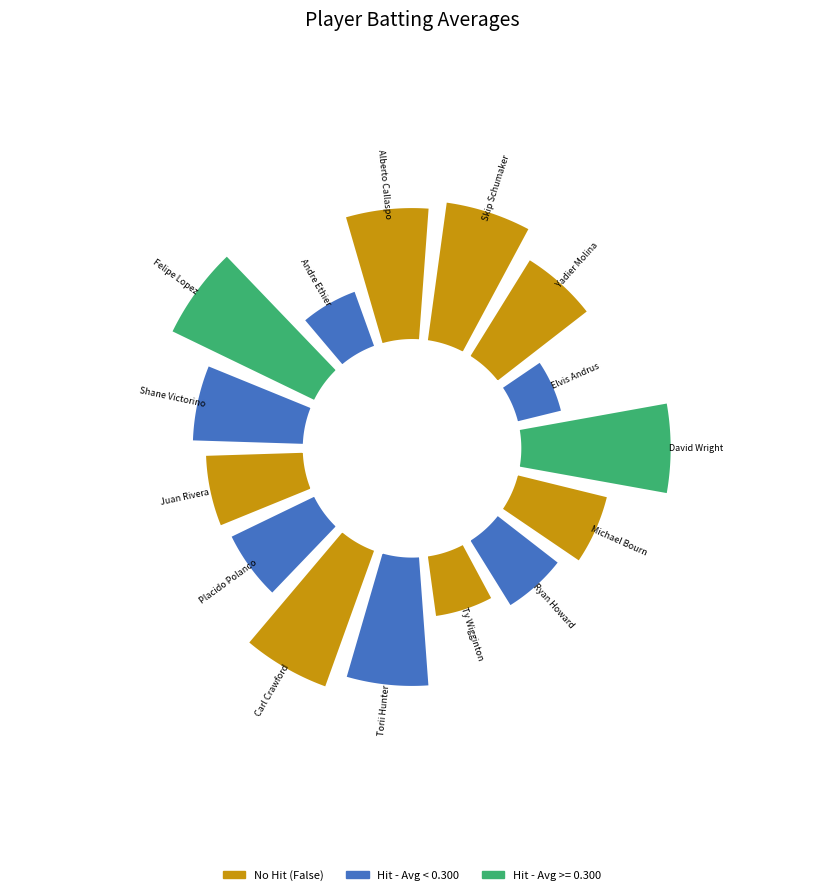

How many segments does this pie chart have?

15